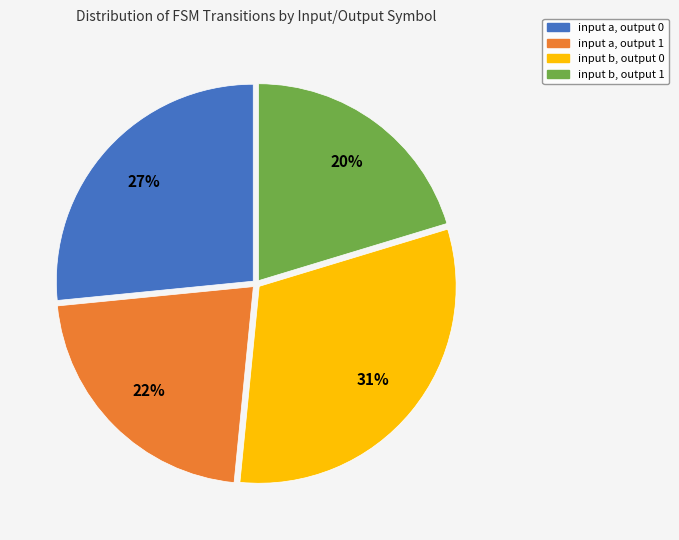

To the nearest percent, what percentage of the pie is input a, output 1?

22%